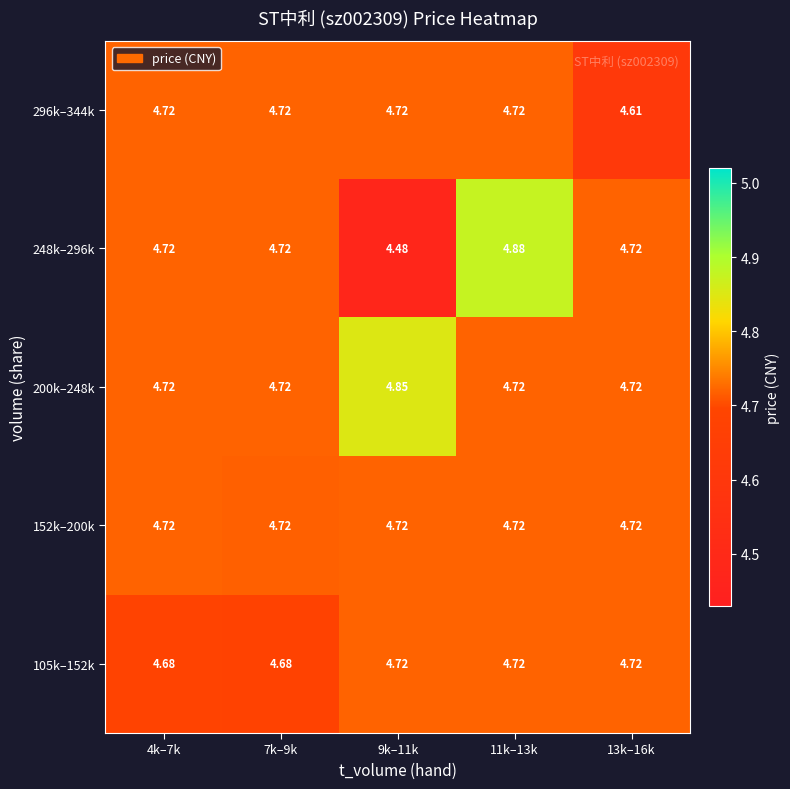

Is the value of 248k–296k at 11k–13k greater than the value of 296k–344k at 4k–7k?

Yes